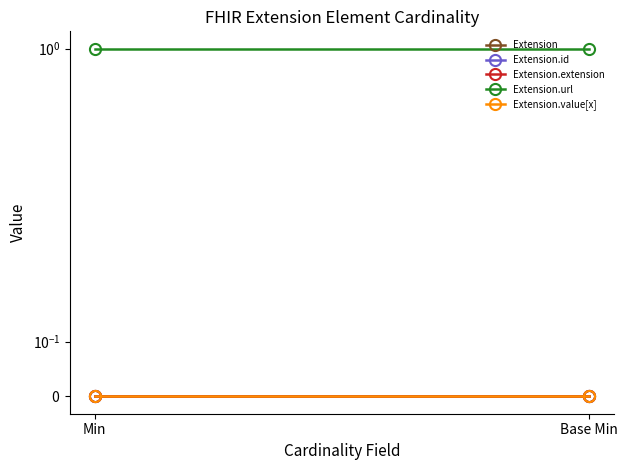

Which category has the highest value in the Extension.extension series?

Min